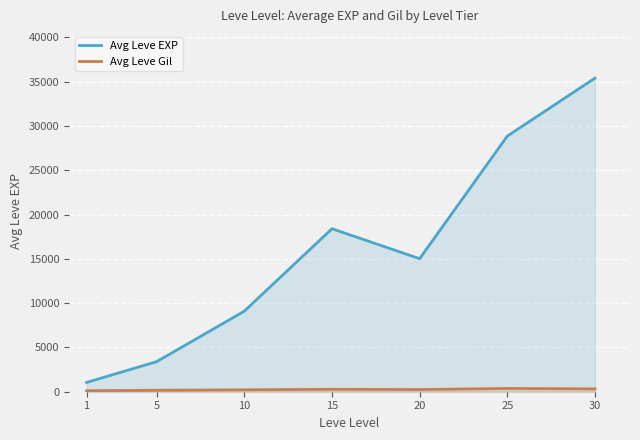

What is the difference between the second highest and minimum values in the Avg Leve Gil series?

207.2